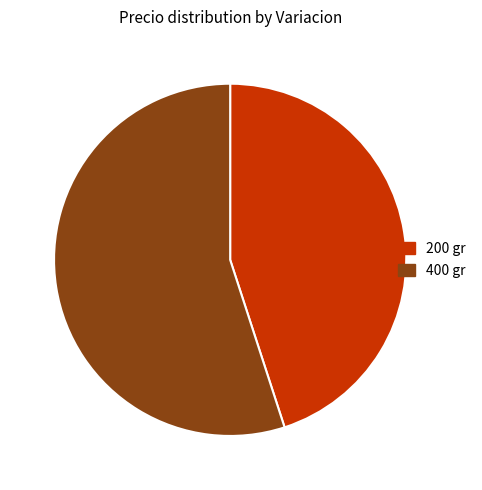

Is the sum of 200 gr and 400 gr greater than half?

Yes